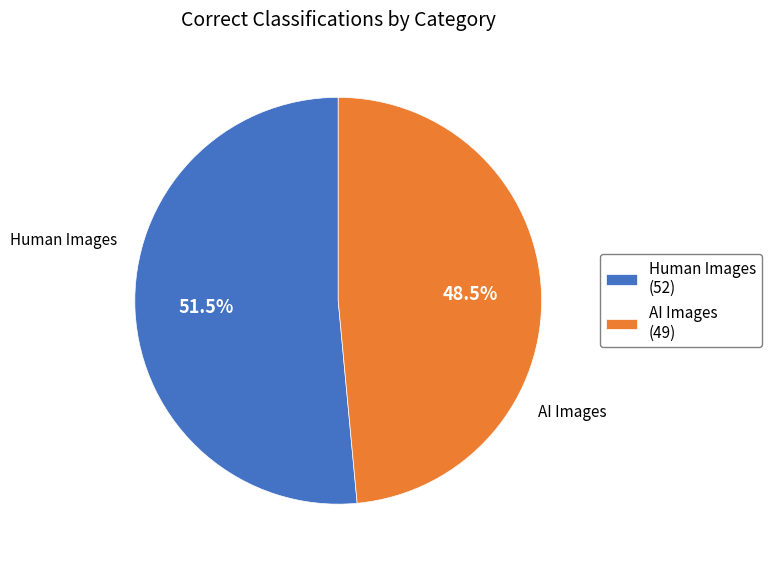

Which slice represents more than half of the pie?

Human Images